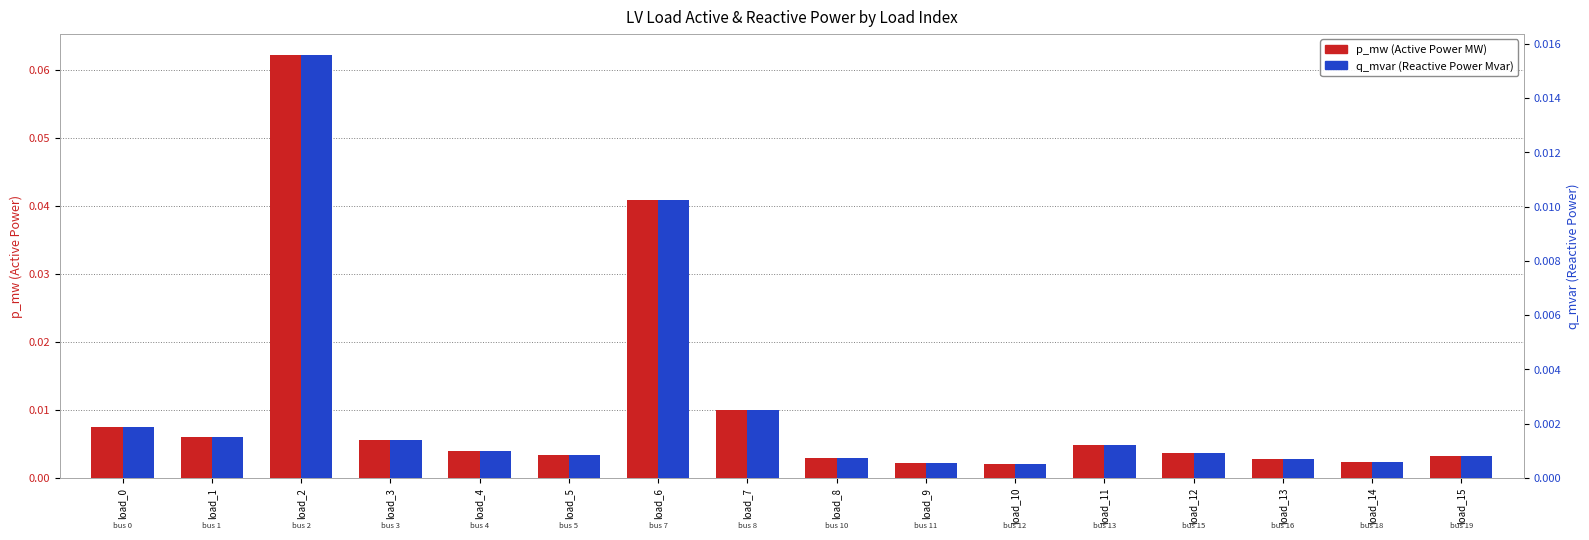

How many groups of bars are there?

16